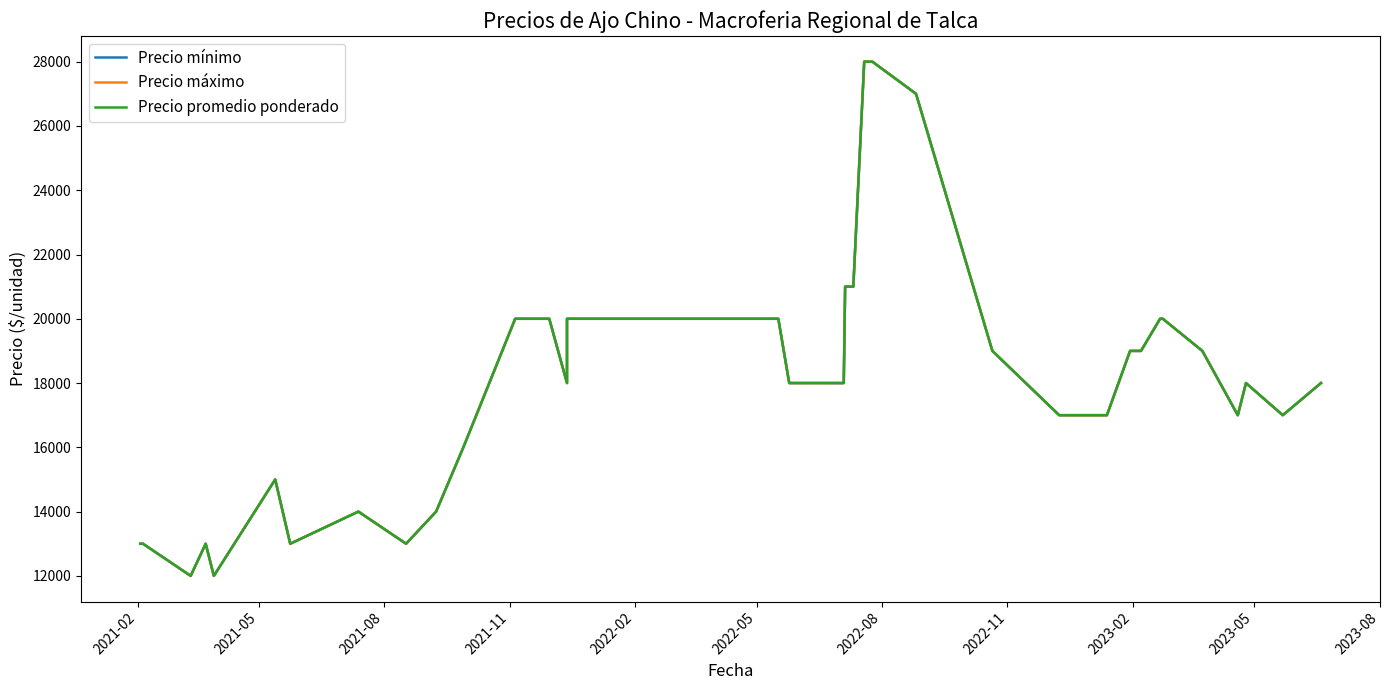

True or false: Precio máximo and Precio mínimo cross at least once.

False